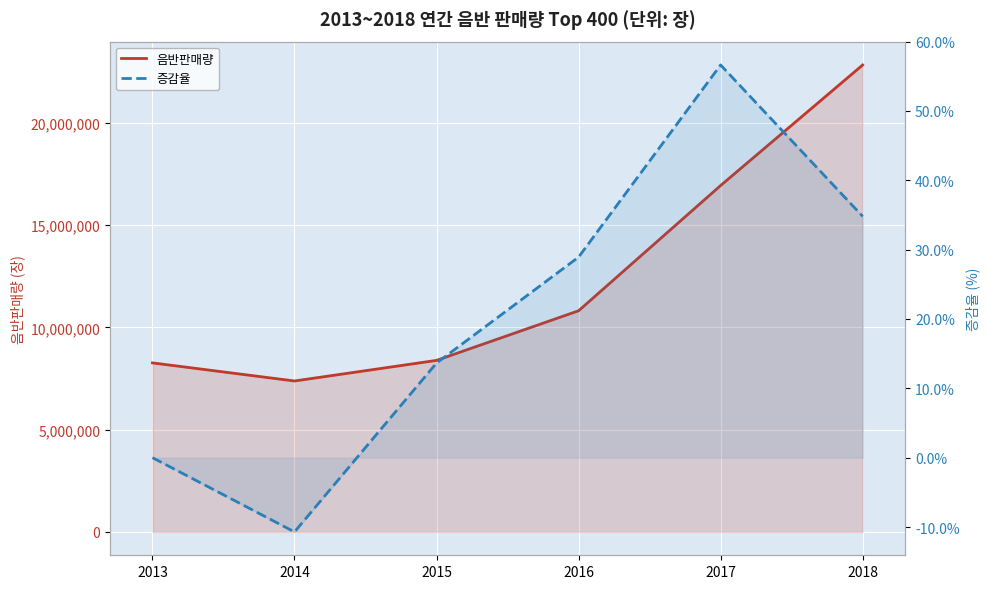

Which label corresponds to the largest value in the chart?

2018